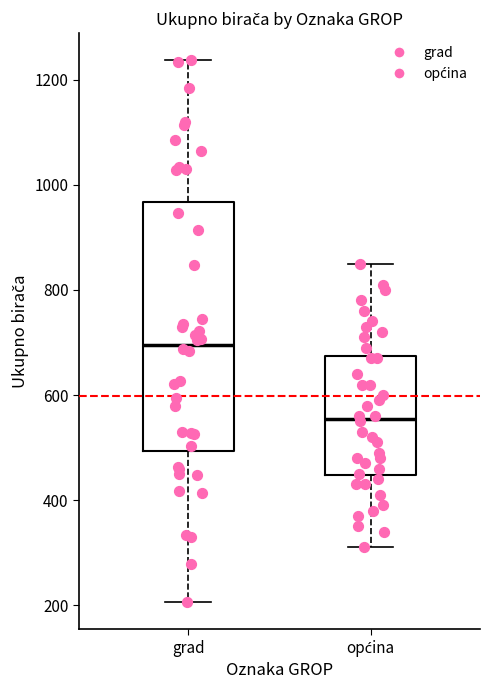

Reading left to right, read every box against the y-axis: the position of its median line, the range the box covers, and the ends of its whiskers. The values are not printed on the chart, so give them approximately, as read against the axis.

grad: median 700, box 500 to 960, whiskers 200 to 1240
općina: median 560, box 440 to 680, whiskers 320 to 860